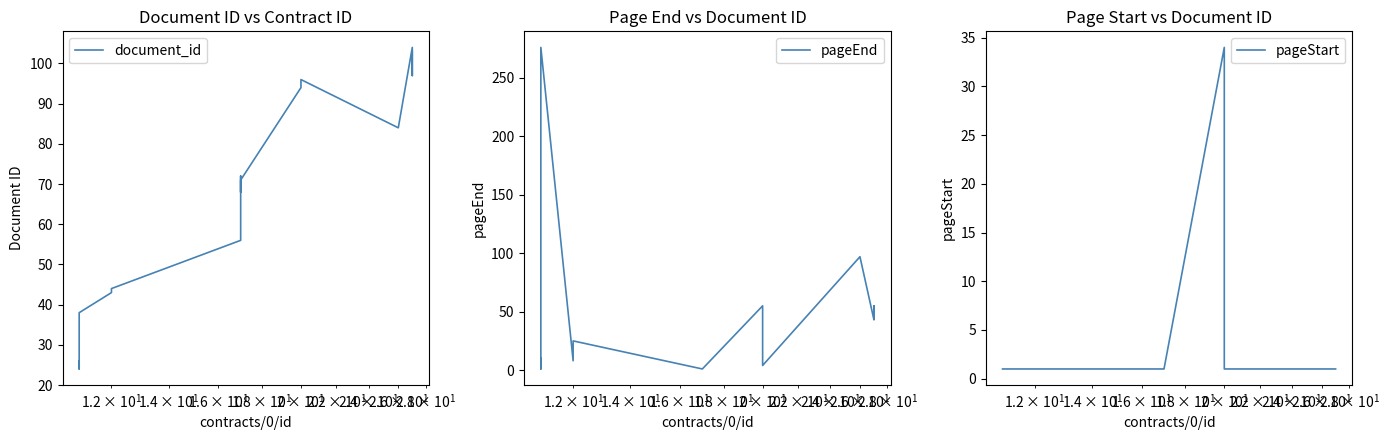

What is the difference between the maximum and minimum values in the pageStart series?

33